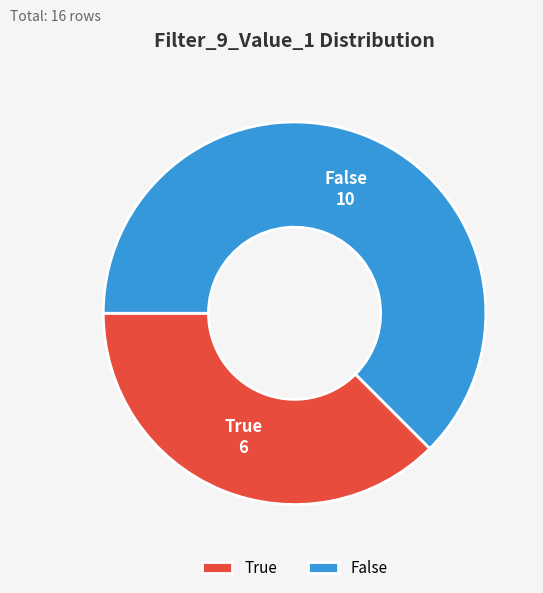

Which slice is the smallest?

True